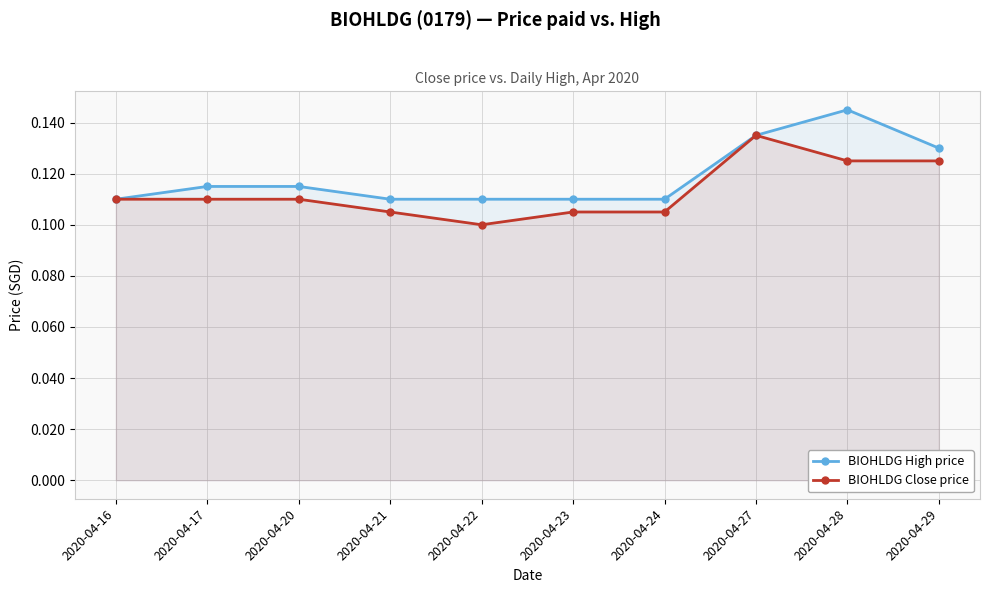

Reading right to left, transcribe all the data shown in this chart.

BIOHLDG High price: 0.1	0.1	0.1	0.1	0.1	0.1	0.1	0.1	0.1	0.1
BIOHLDG Close price: 0.1	0.1	0.1	0.1	0.1	0.1	0.1	0.1	0.1	0.1